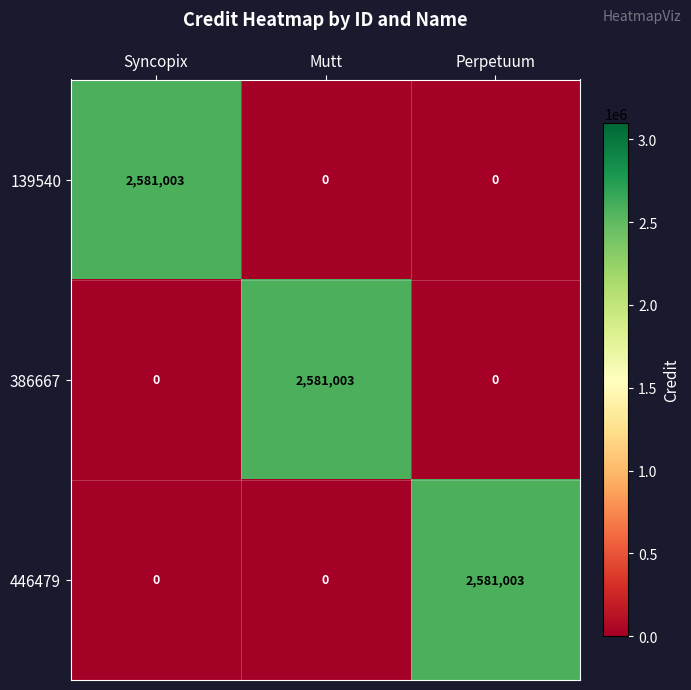

The 386667 series shows 0 at Perpetuum. True or false?

True